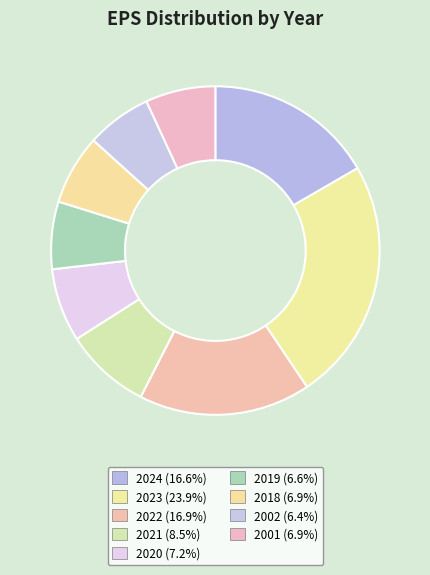

Between 2021 and 2019, which is larger?

2021